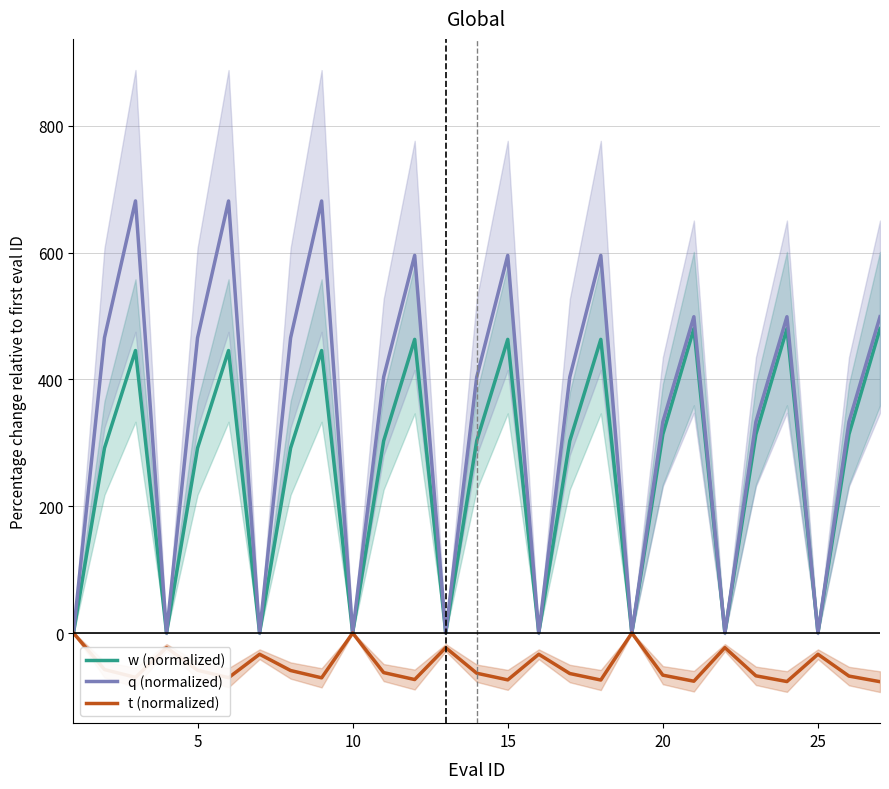

What is the lowest value of the t (normalized) series?

-76.8